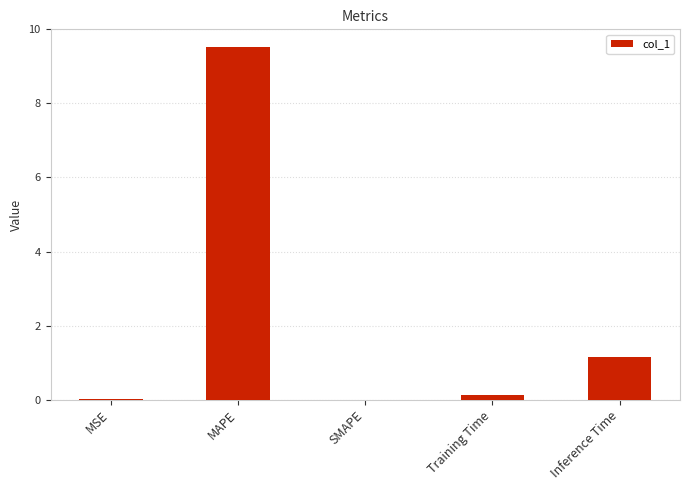

Where is the data nearest to the value 4?

Inference Time